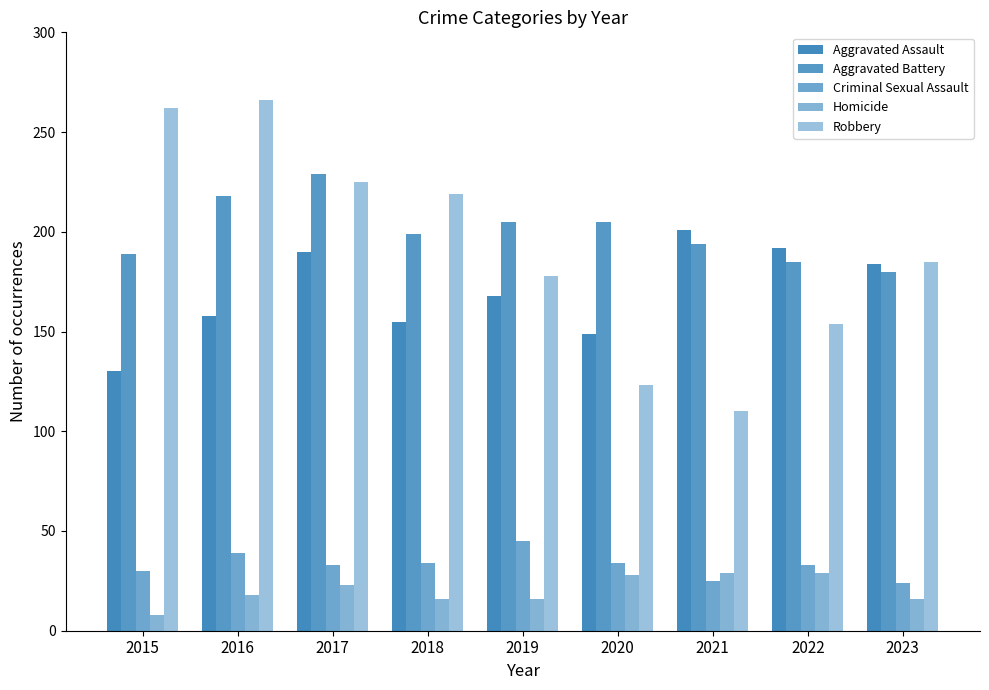

How many data points does each series have?

9